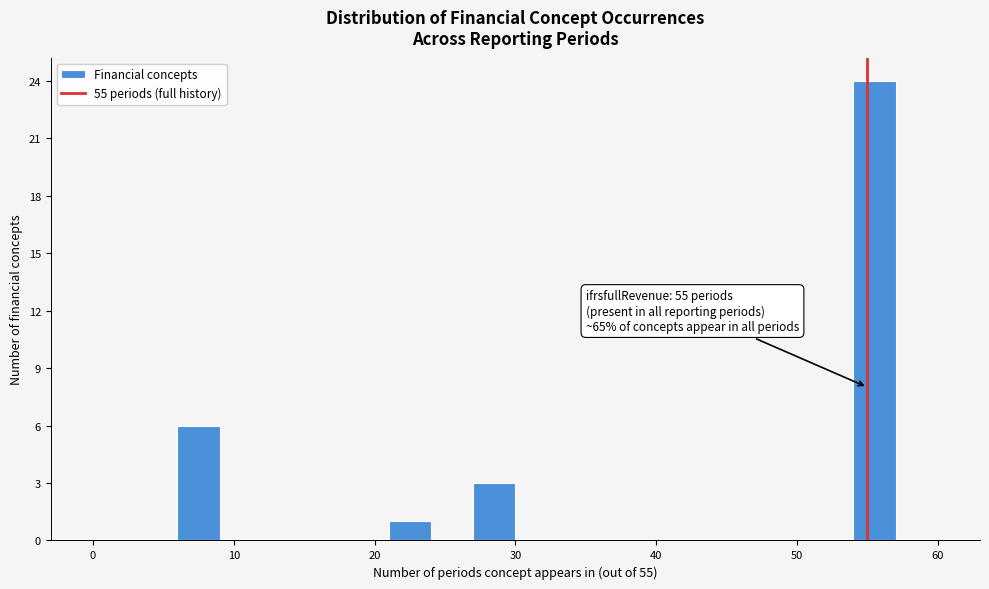

Around what value on the x-axis is the tallest bar? Give the approximate position of its centre, as read against the axis.

56